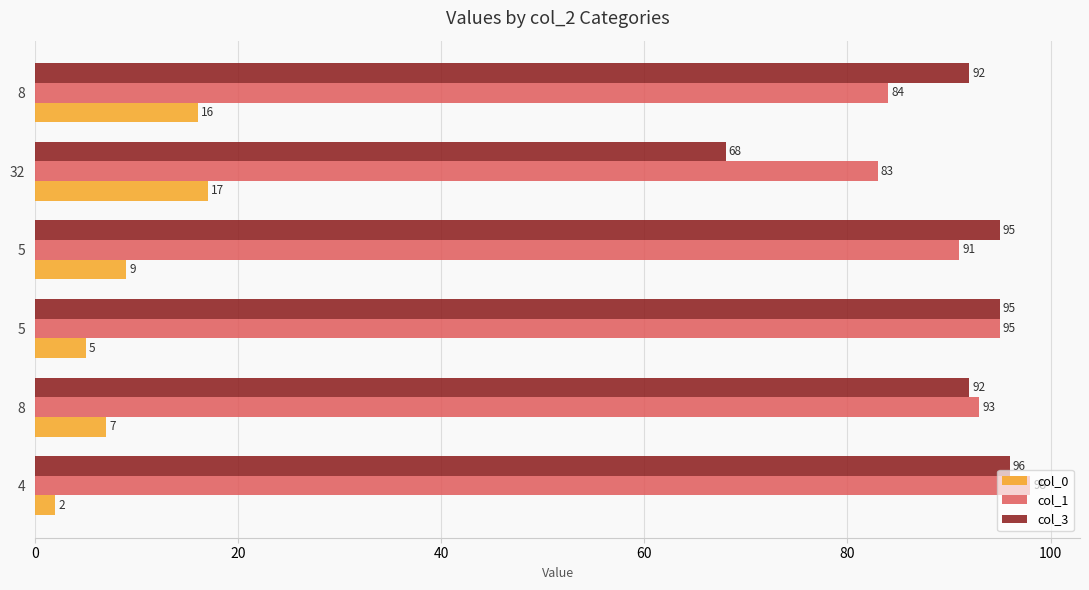

How many values in the col_1 series are below 93?

3